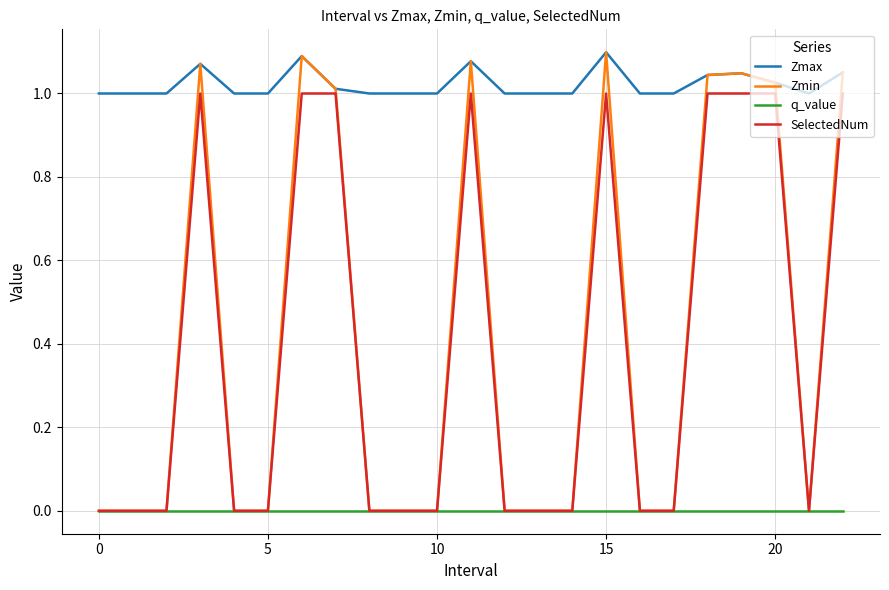

How many lines are shown in the chart?

4